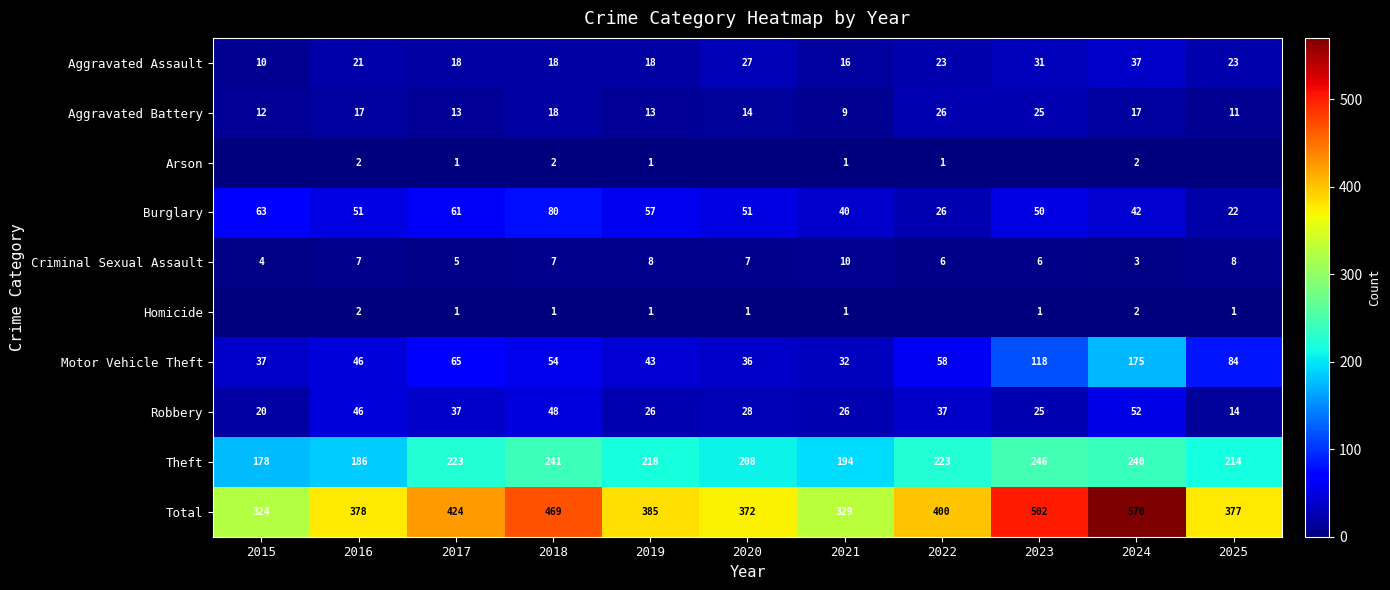

What is the spread (max minus min) of values at 2023?

502